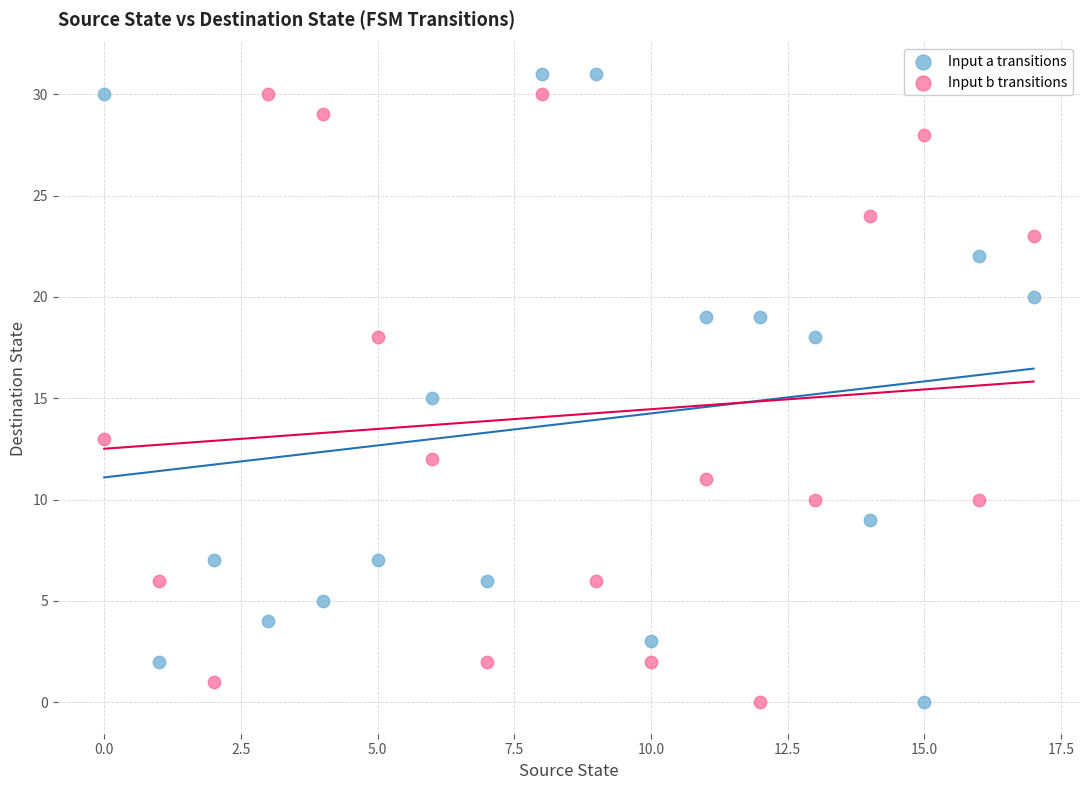

Across all data points, what is the range of Y values (max minus min)?

31